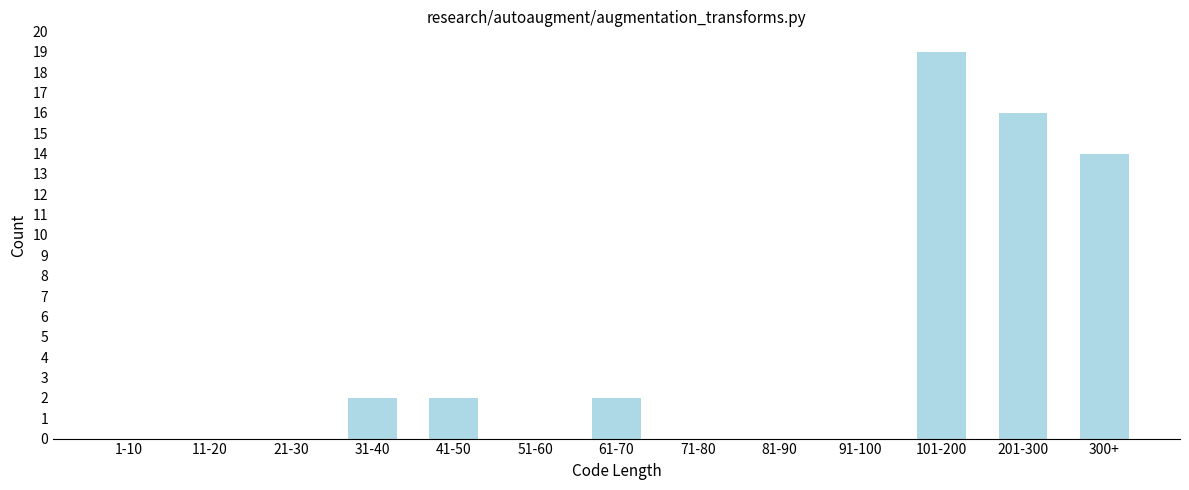

Reading right to left, transcribe all the data shown in this chart.

300+=14	201-300=16	101-200=19	91-100=0	81-90=0	71-80=0	61-70=2	51-60=0	41-50=2	31-40=2	21-30=0	11-20=0	1-10=0